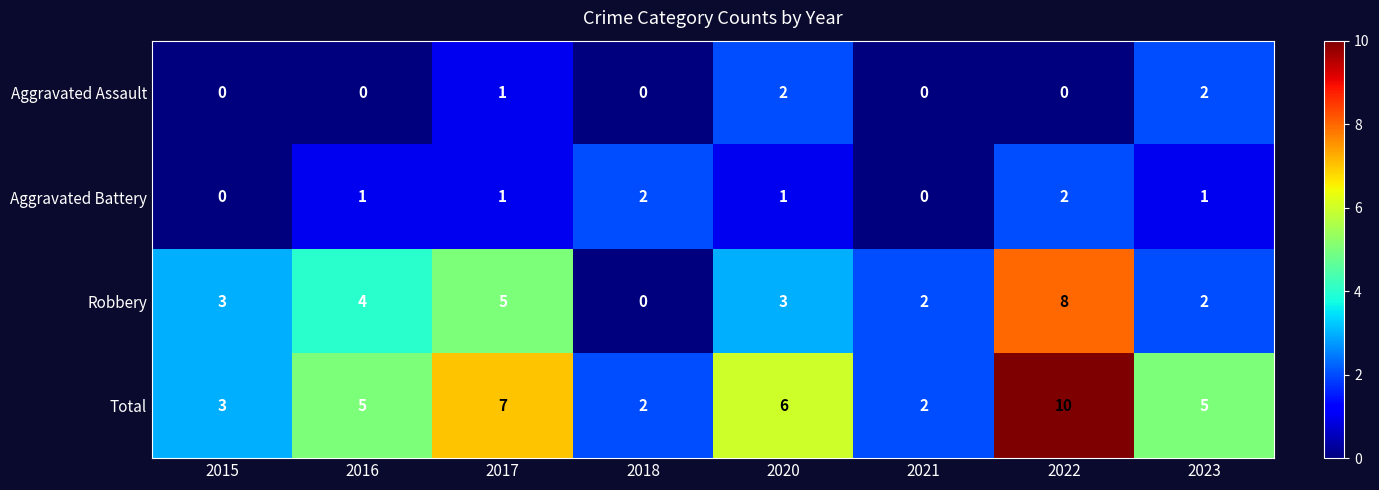

Which series has the largest total across all categories?

Total